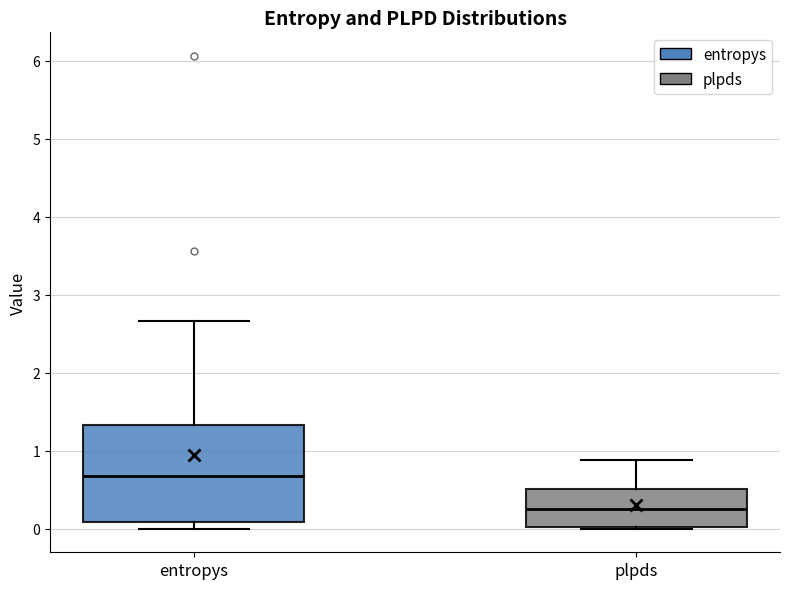

Where does the upper whisker of the box for entropys end on the y-axis? The values are not printed on the chart, so give them approximately, as read against the axis.

2.7